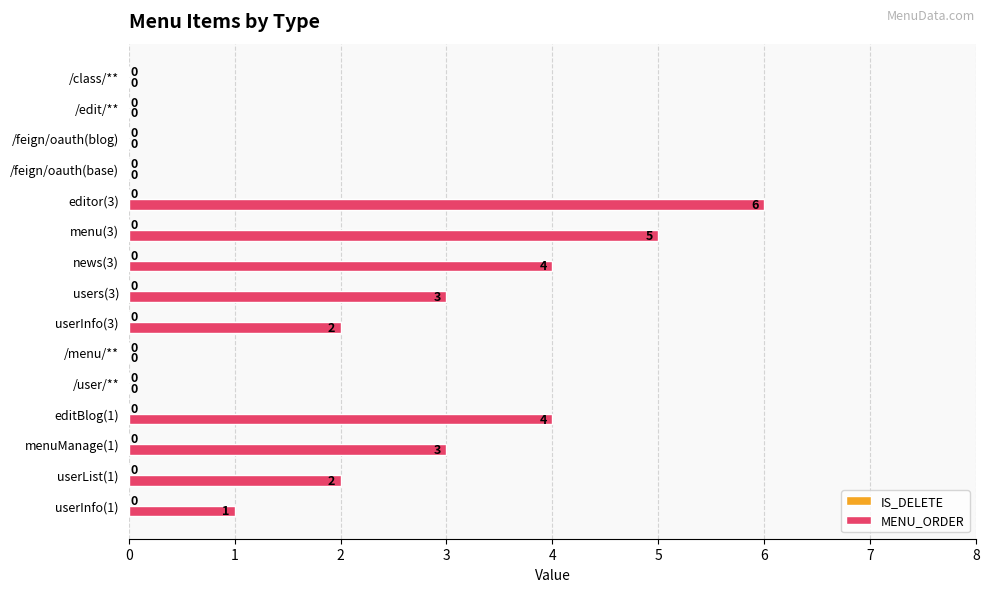

Reading top to bottom, what are all the values shown in this chart?

/class/**=0	/edit/**=0	/feign/oauth(blog)=0	/feign/oauth(base)=0	editor(3)=6	menu(3)=5	news(3)=4	users(3)=3	userInfo(3)=2	/menu/**=0	/user/**=0	editBlog(1)=4	menuManage(1)=3	userList(1)=2	userInfo(1)=1